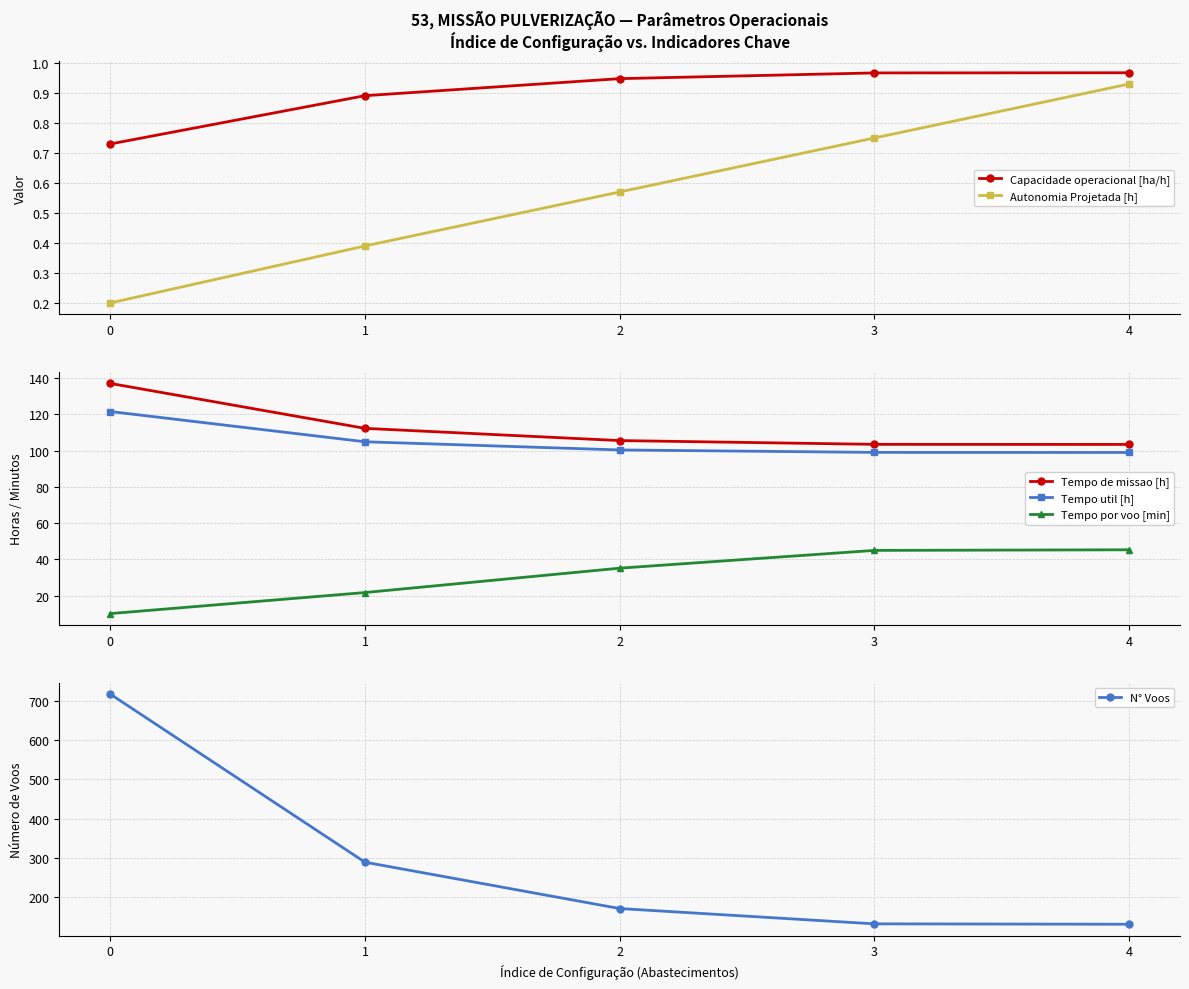

How many distinct data groups are displayed?

6